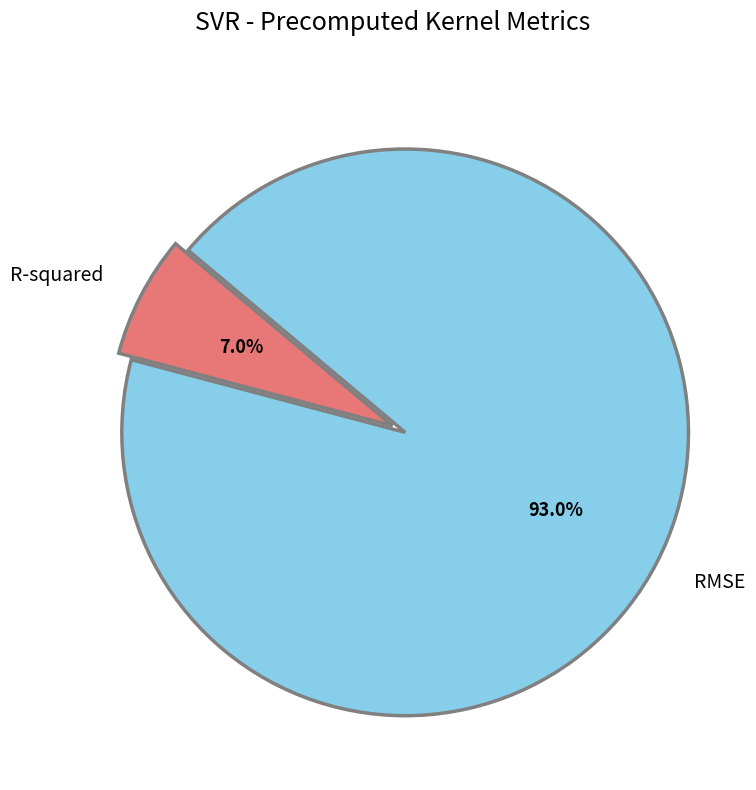

To the nearest percent, what portion does RMSE represent?

93%